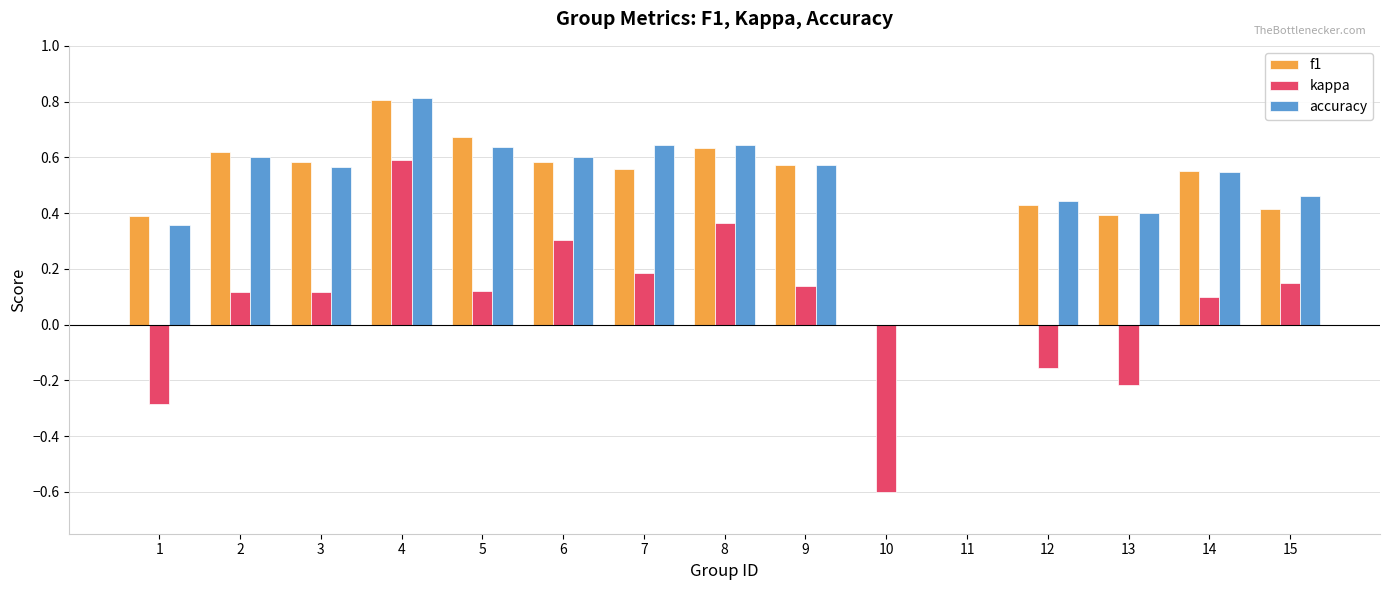

What is the total value across all series at 3?

1.3